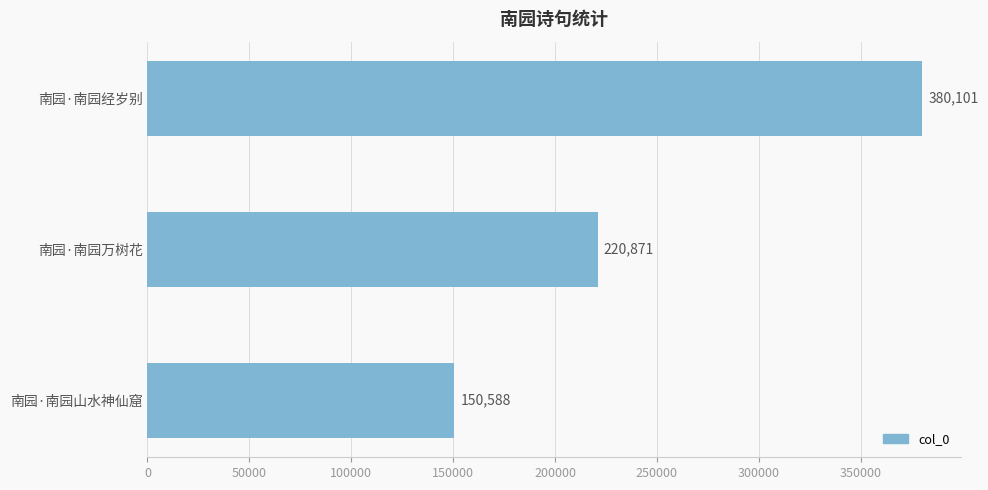

The value at 南园·南园经岁别 is 380101. True or false?

True